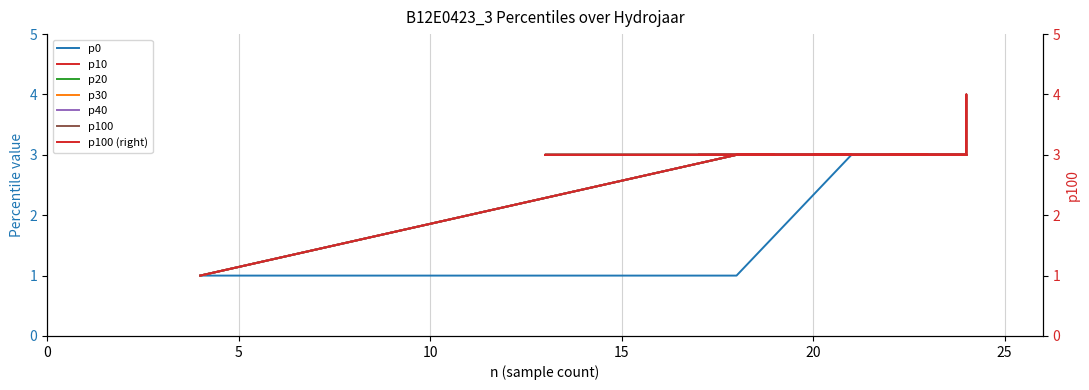

List the series in order of their peak value, highest first.

p100, p0, p10, p20, p30, p40